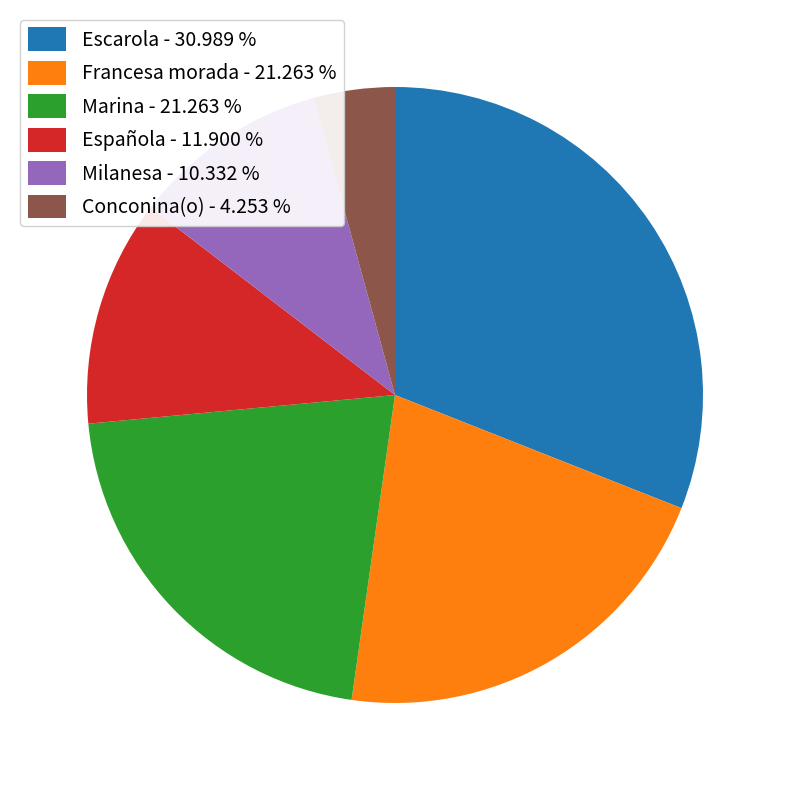

Is Escarola - 30.989 % the majority of the pie?

No